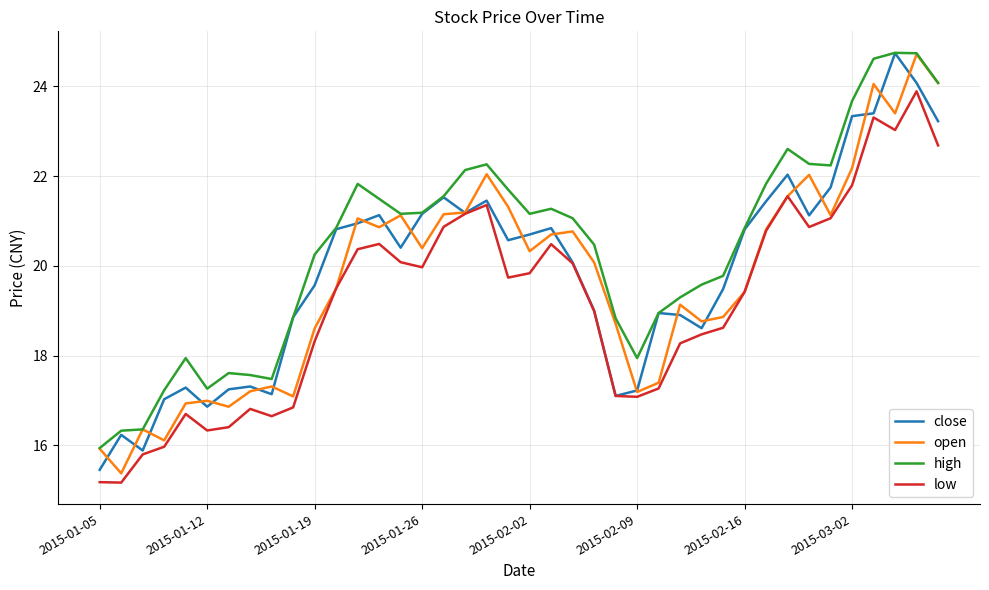

Which series has the largest total across all categories?

high